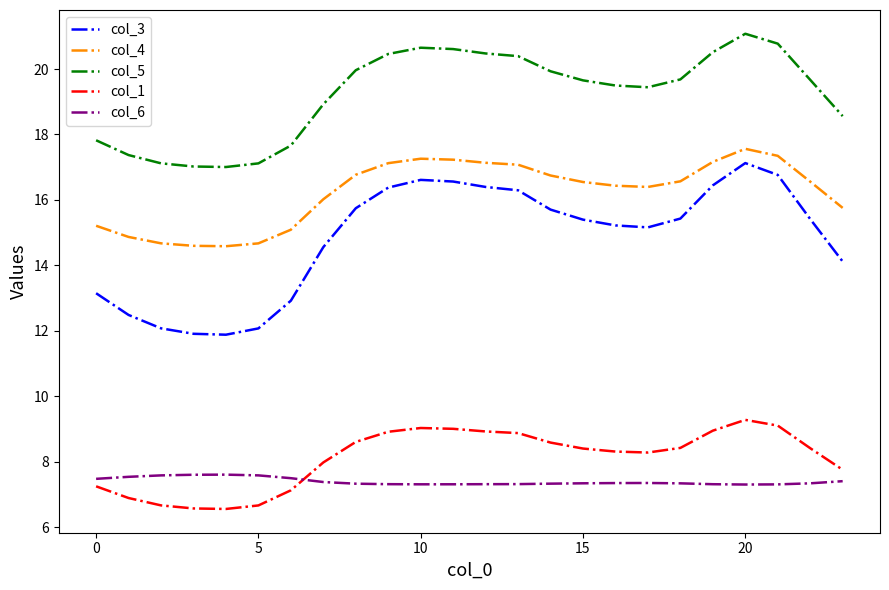

What is the sum of all col_6 values?

177.6